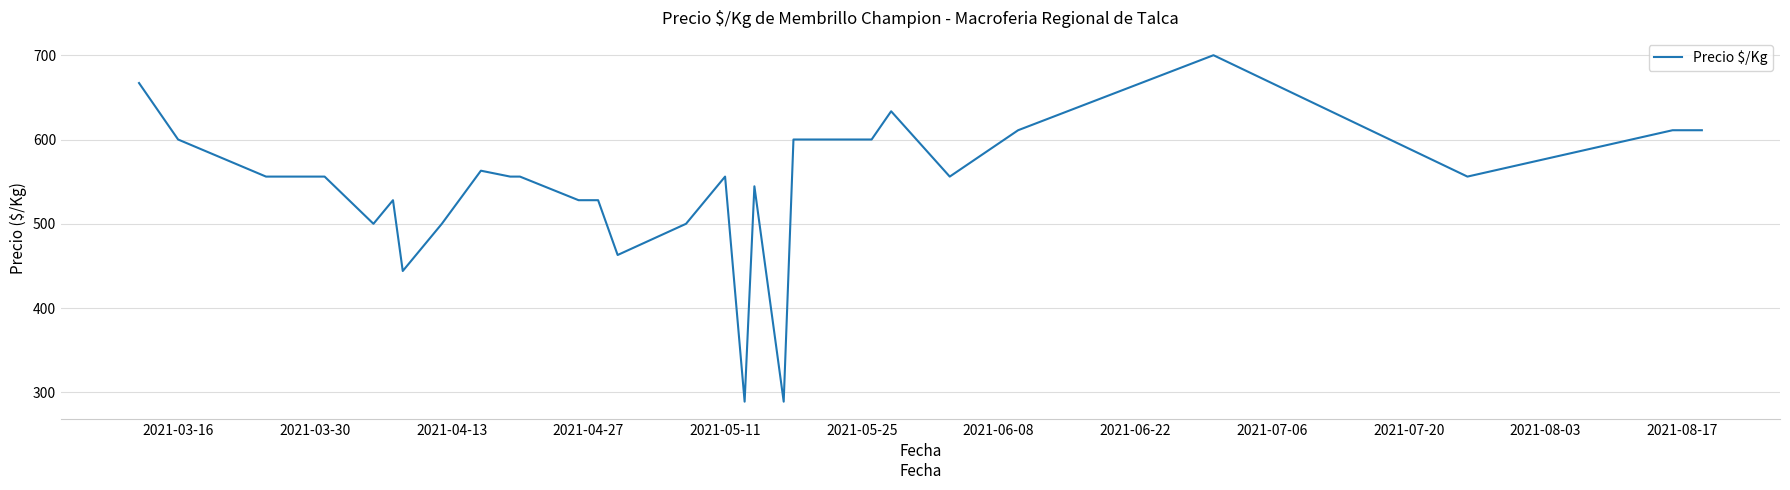

Count the number of data series in this chart.

1